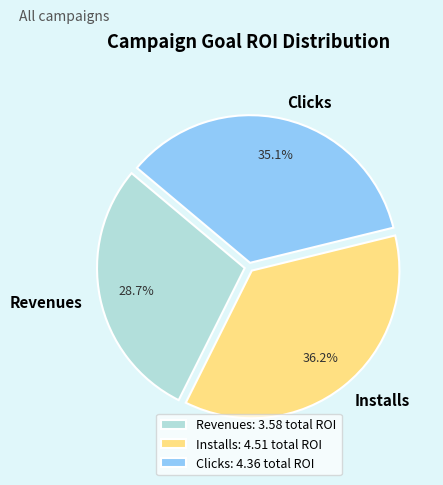

How many slices are in this pie chart?

3